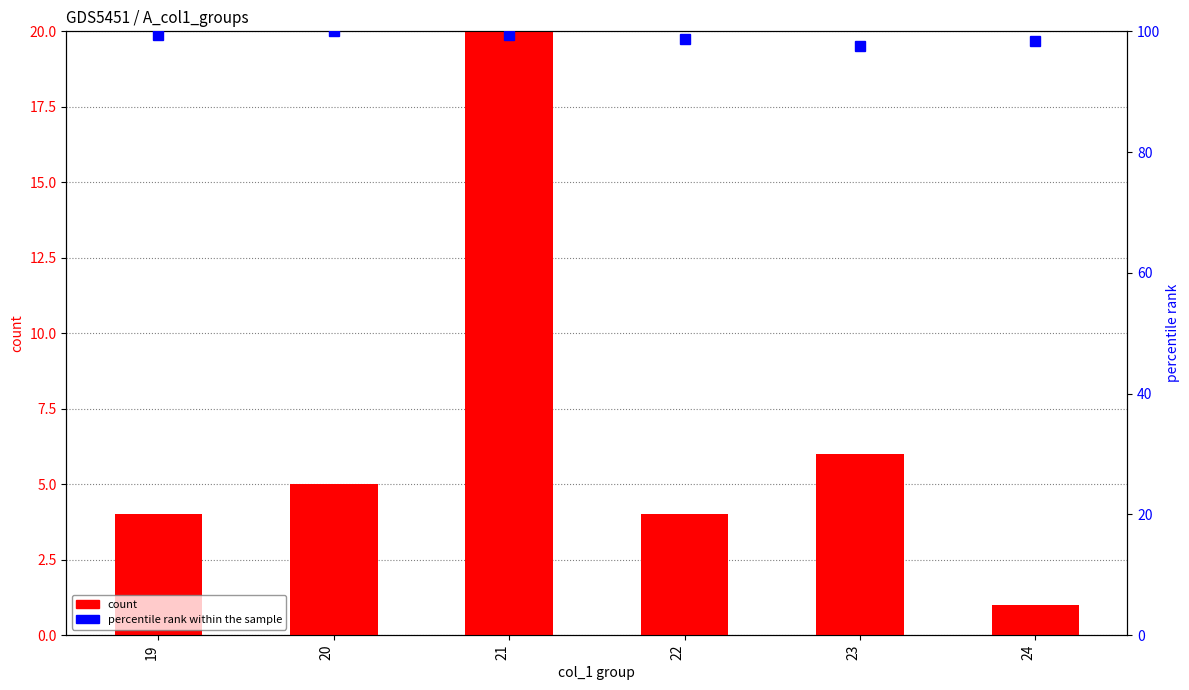

What is the sum of the count values at 24 and 22?

5.0